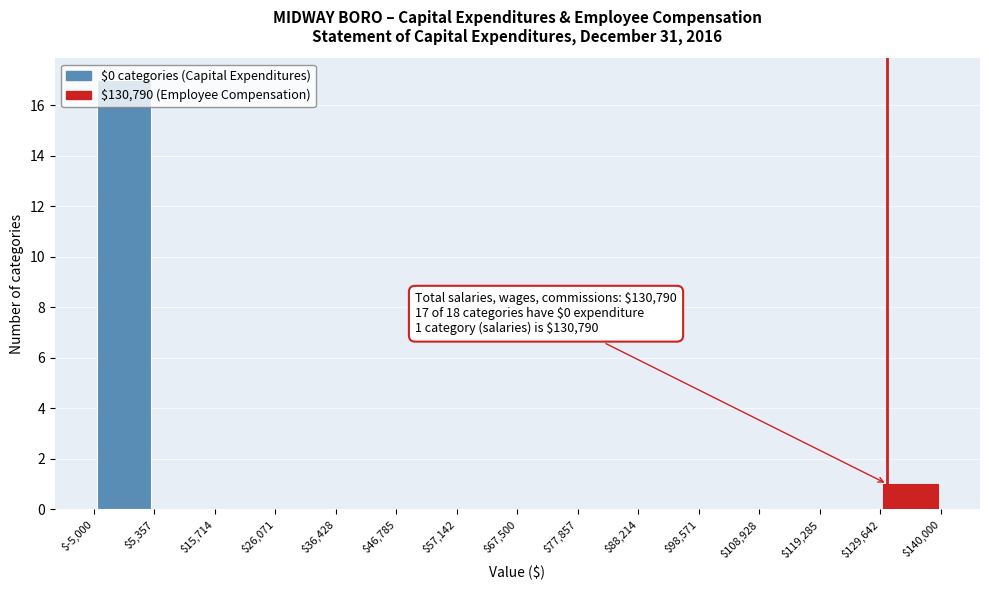

Which range on the x-axis has the tallest bar?

$-5,000 to $5,357